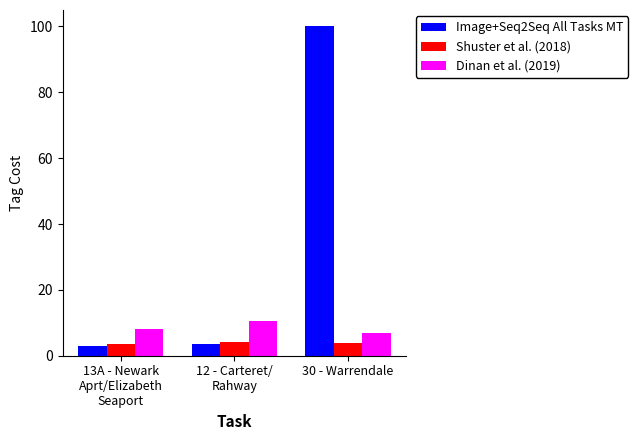

How many bars are there in each group?

3